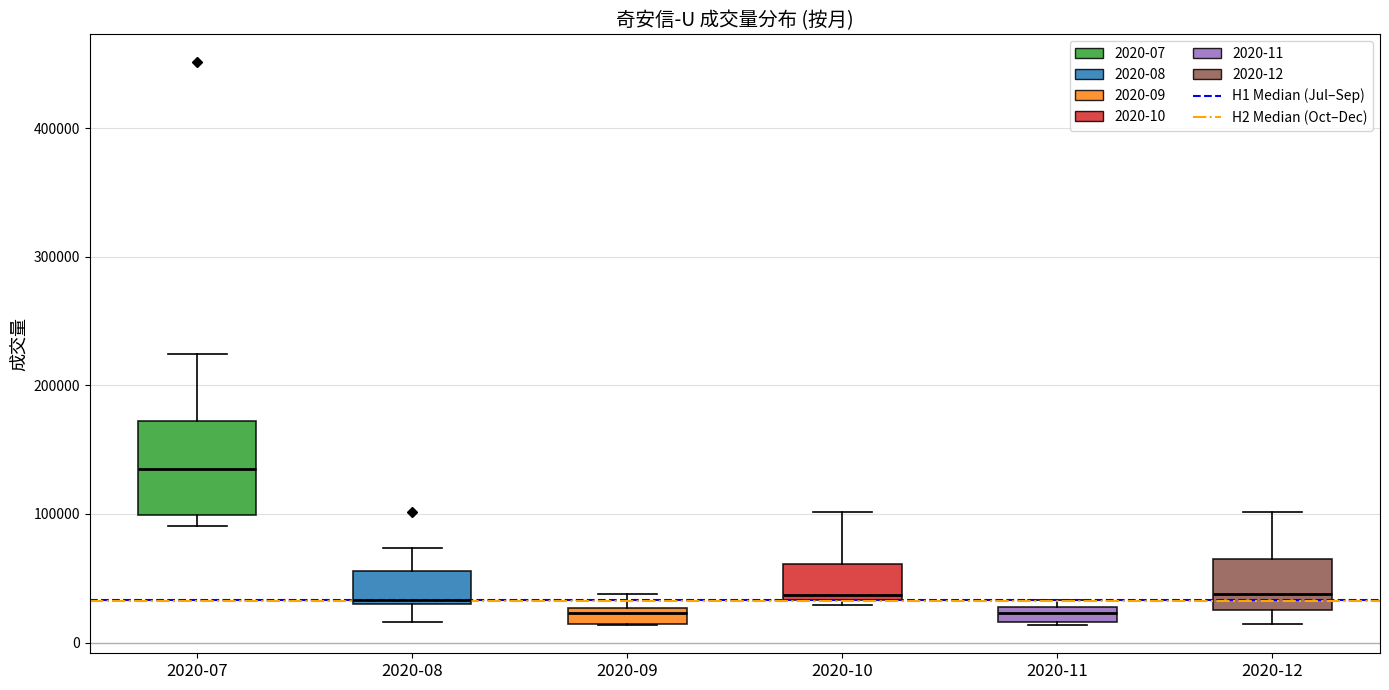

Where is the upper edge of the box for 2020-08 on the y-axis? The values are not printed on the chart, so give them approximately, as read against the axis.

60000